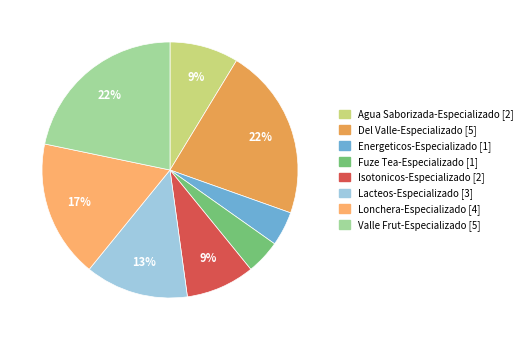

Is the sum of Lacteos-Especializado and Fuze Tea-Especializado greater than half?

No